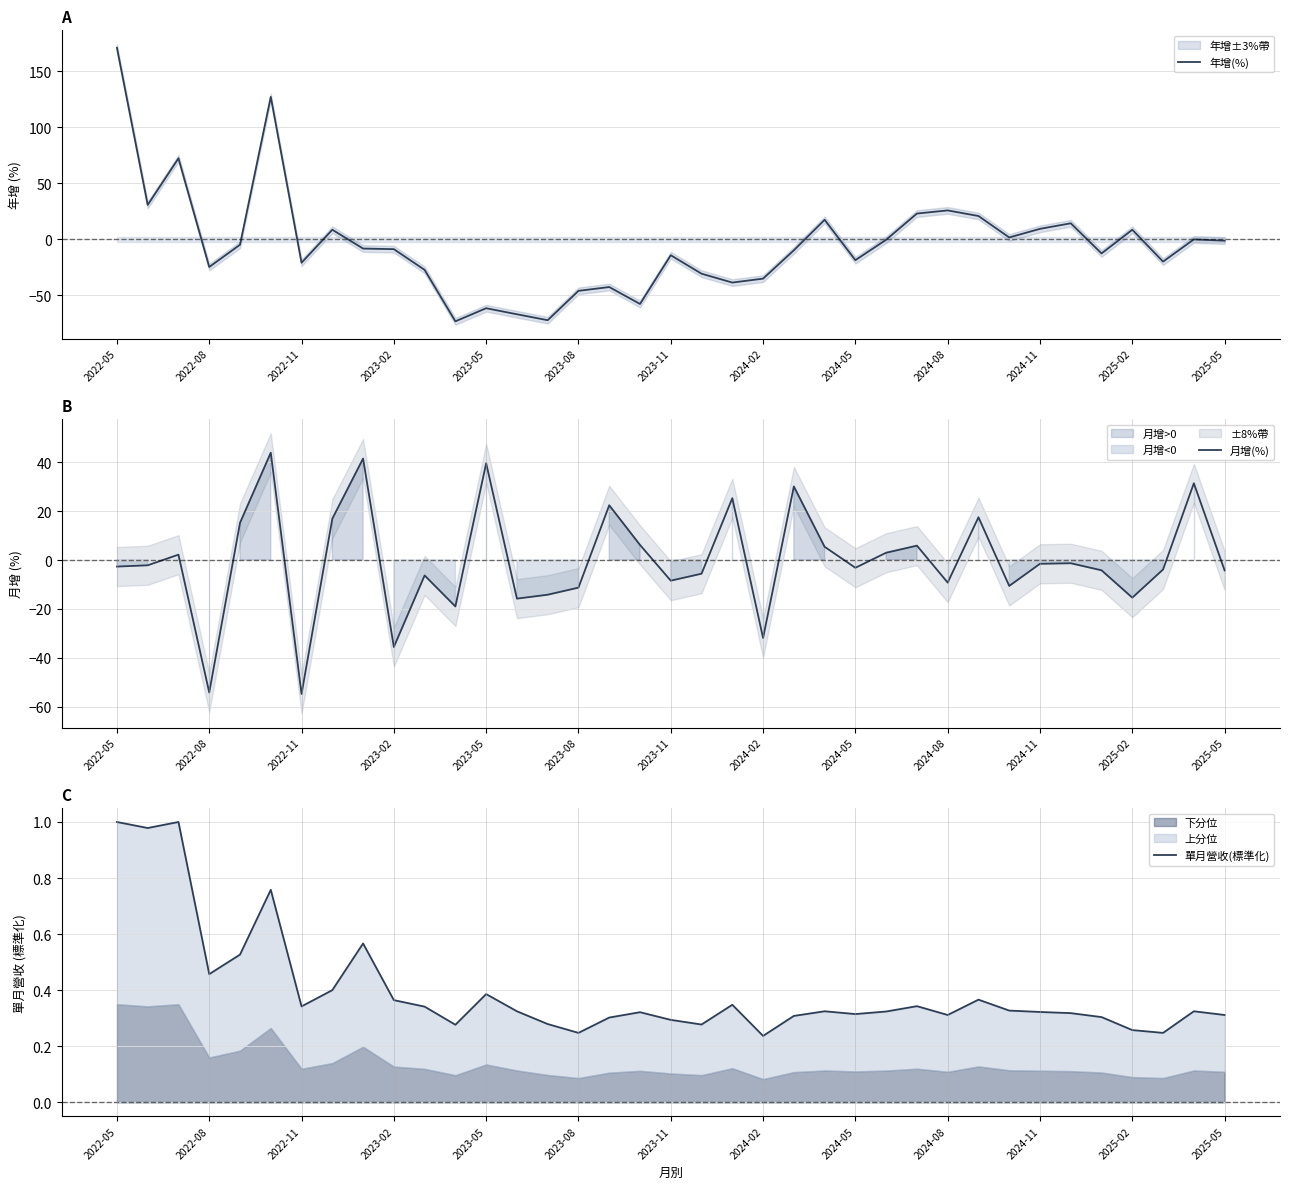

What is the lowest value of the 年增(%) series?

-73.1